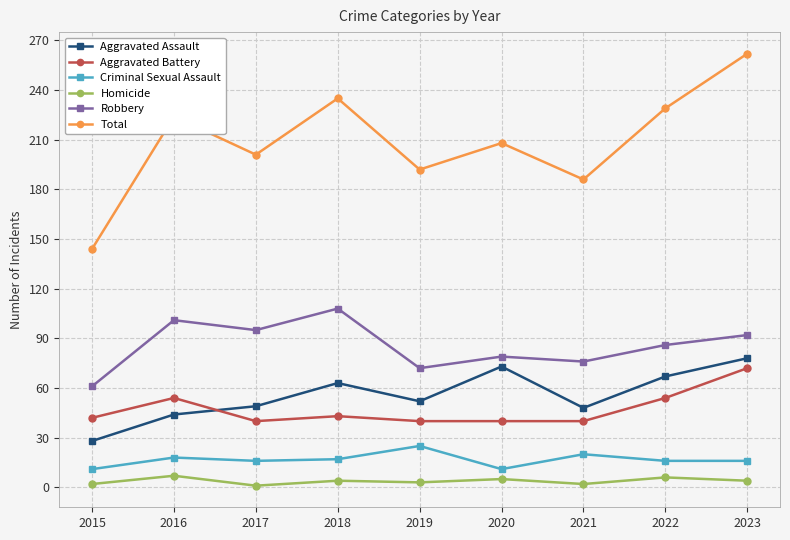

How many series are shown in this chart?

6